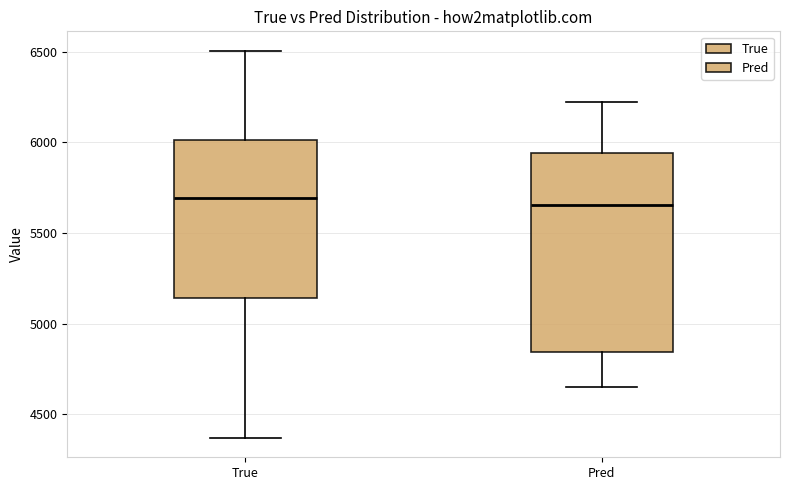

Which box is the tallest, from its lower edge to its upper edge?

Pred